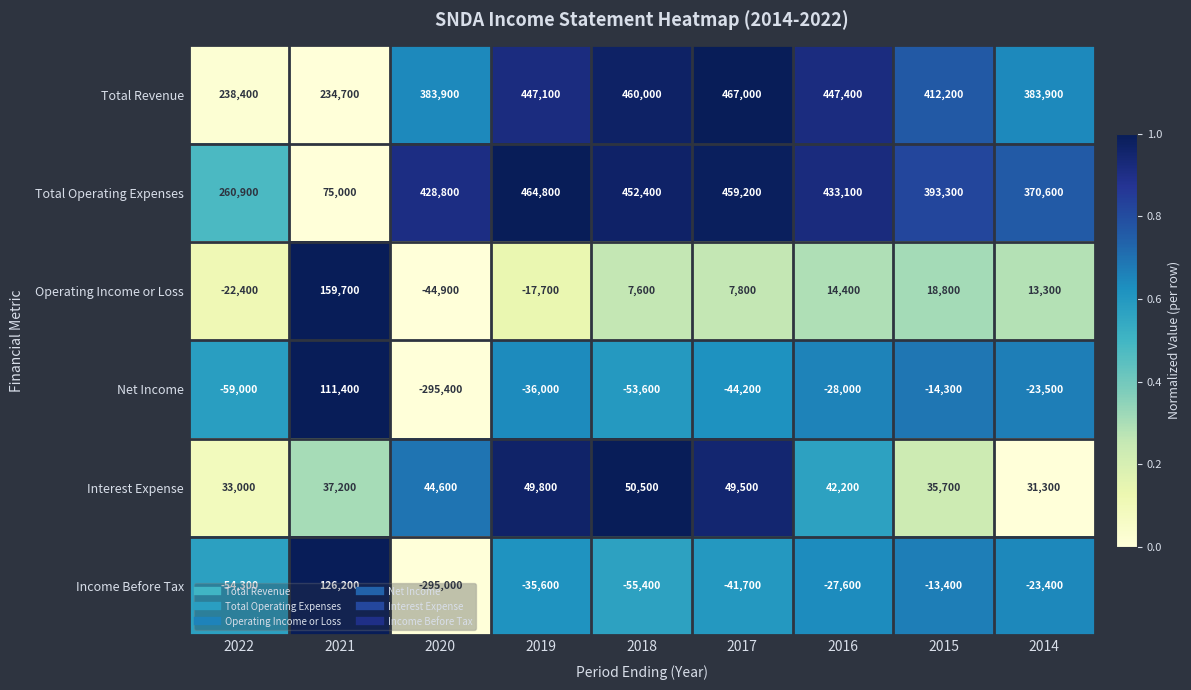

Which series changed the most between 2021 and 2020?

Income Before Tax